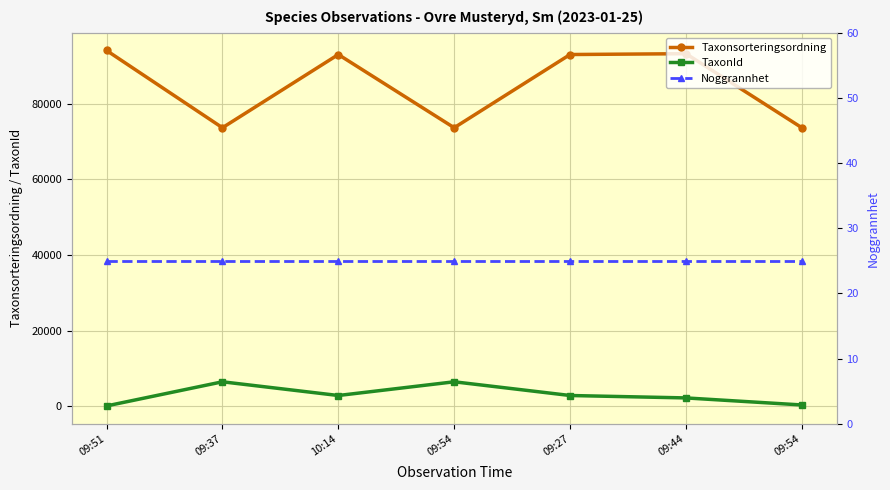

Is the value of TaxonId at 09:54 greater than the value of Noggrannhet at 09:51?

Yes